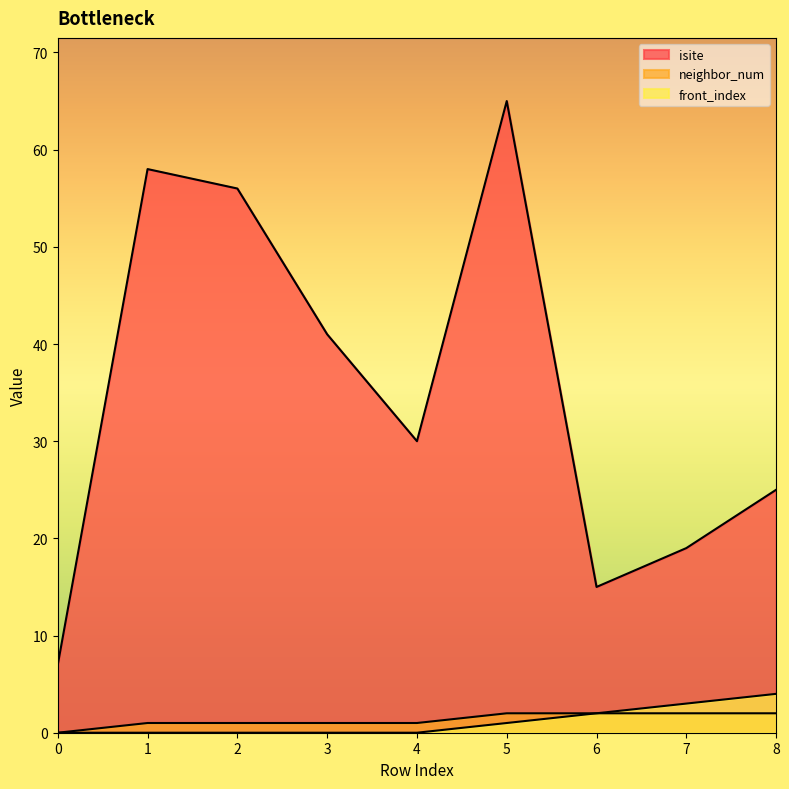

Does the chart have visible grid lines?

No